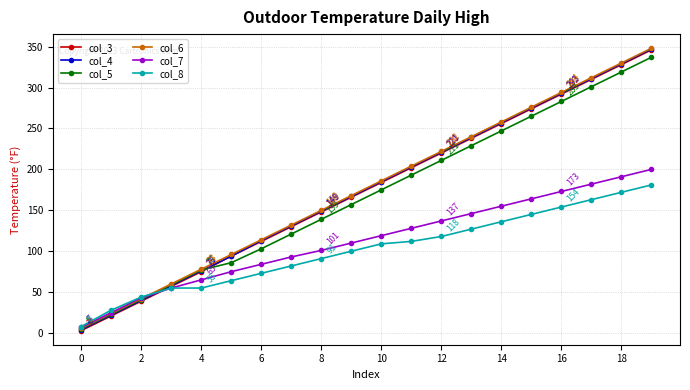

True or false: col_5 has more than 1 interior local peaks.

False